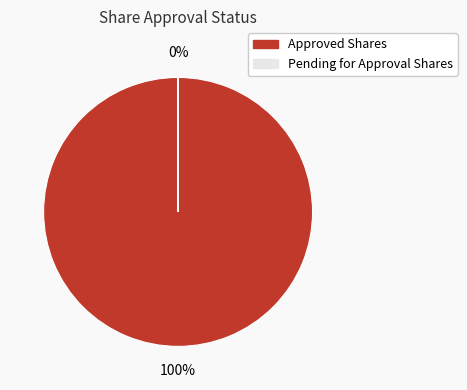

What is the smallest slice in the pie chart?

Pending for Approval Shares